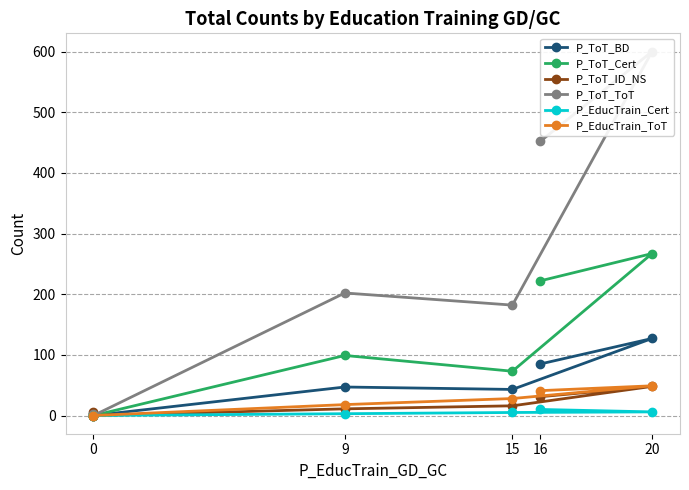

The value of P_EducTrain_Cert at 15 is 7. True or false?

False